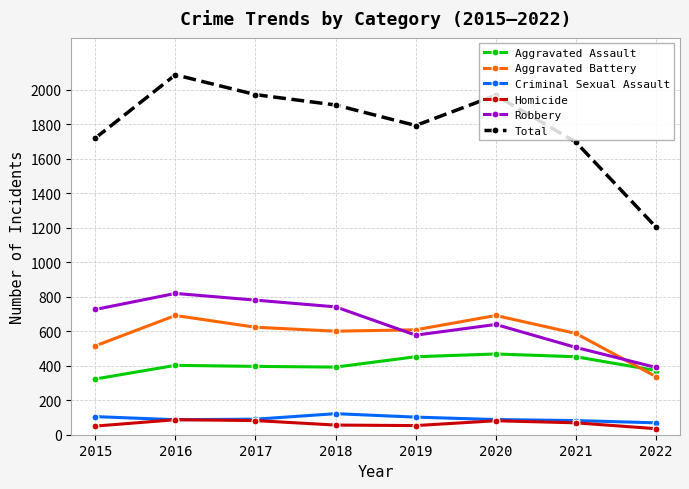

What is the sum of the Criminal Sexual Assault values at 2018 and 2019?

224